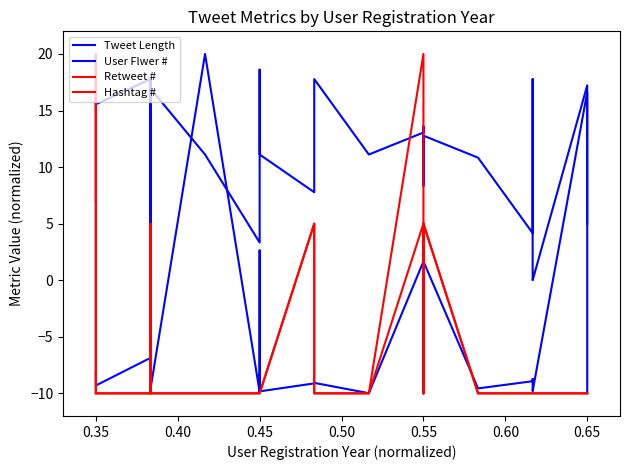

At which category does the chart reach its peak across all series?

0.35